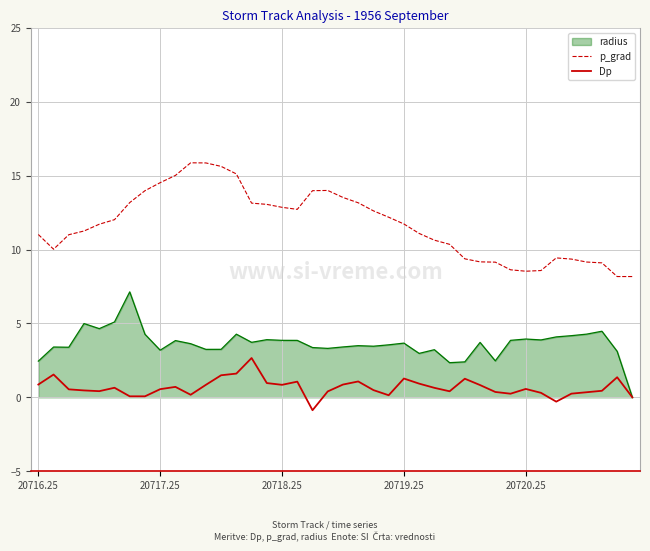

True or false: Dp and p_grad intersect in this chart.

False